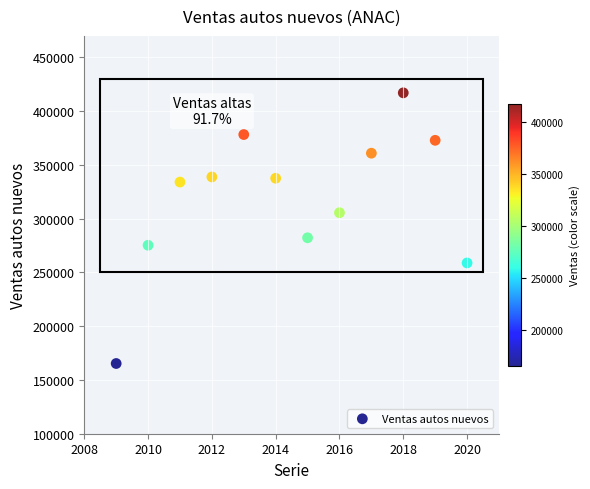

What is the average X value?

2014